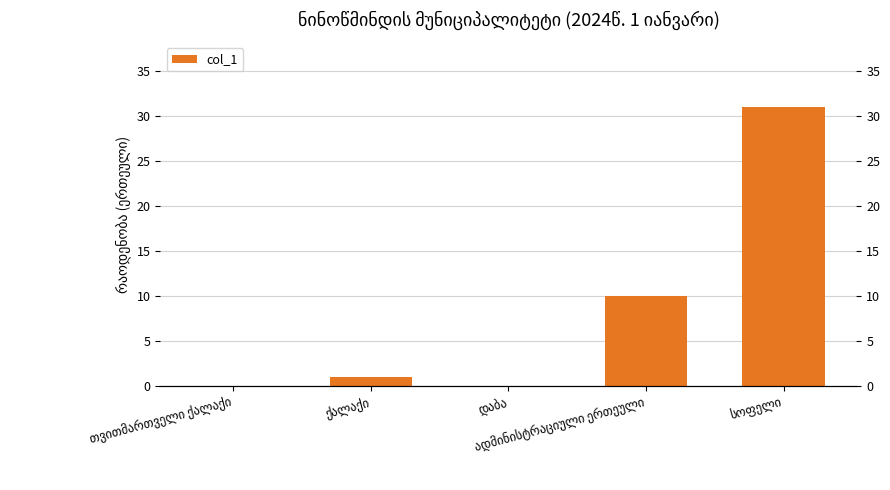

At which label does the data first exceed 1?

ადმინისტრაციული ერთეული